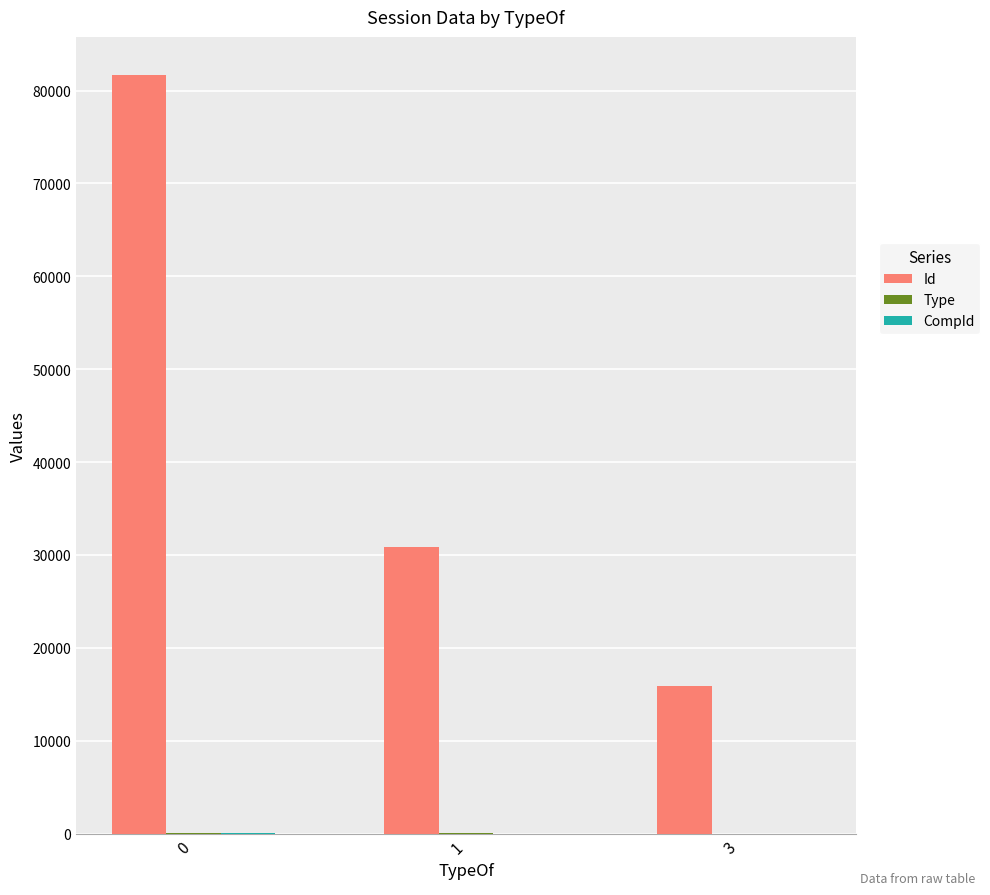

How many groups of bars are there?

3